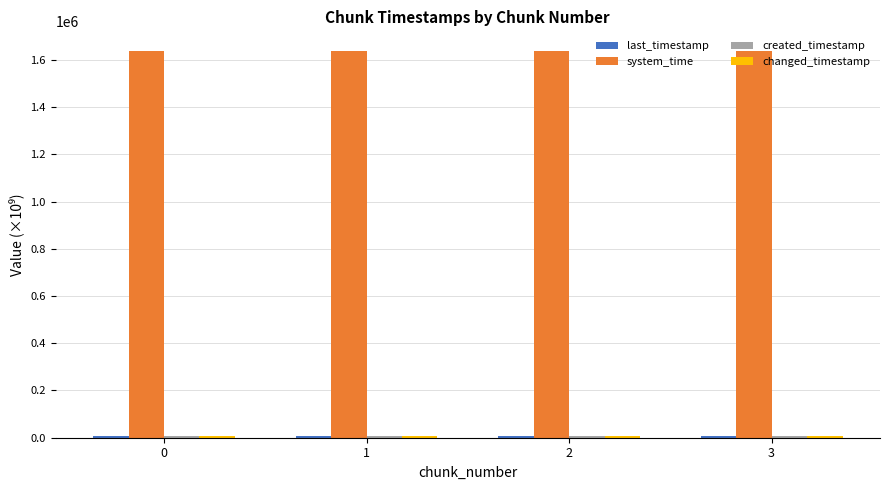

Which series has the largest total across all categories?

system_time